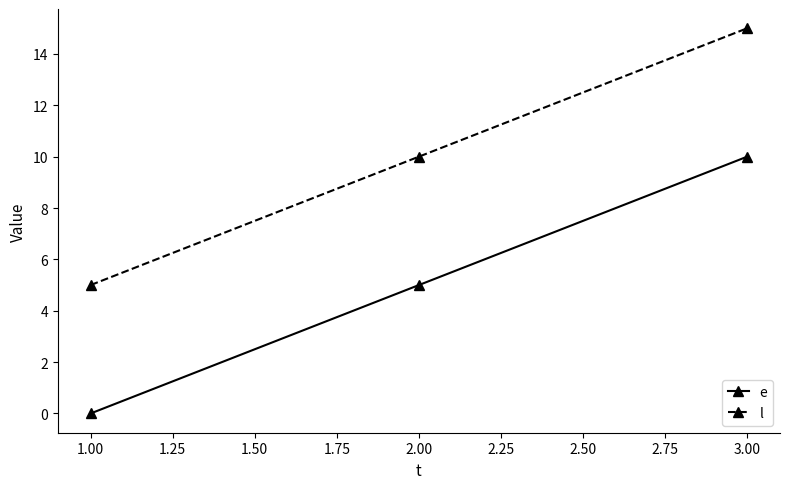

True or false: l has a value of 9 at 1.00.

False